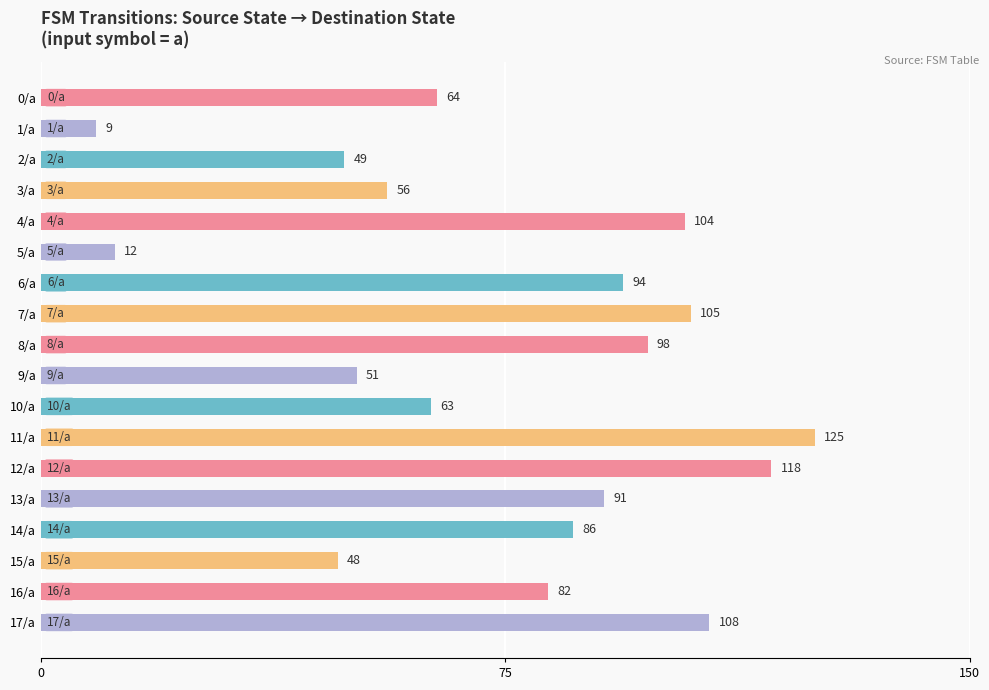

True or false: the data shows 158 at 6/a.

False